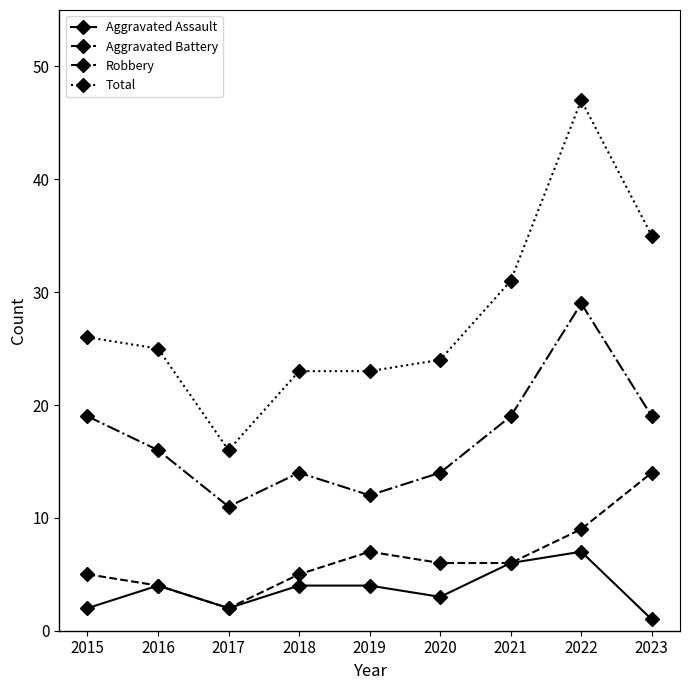

Which category has the lowest value in the Total series?

2017